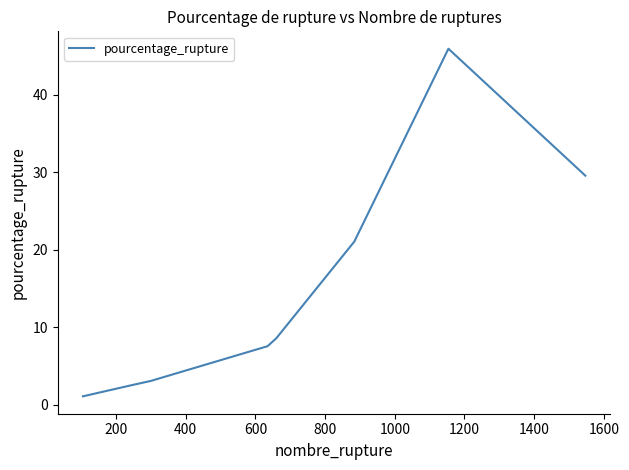

What is the greatest value displayed?

45.9